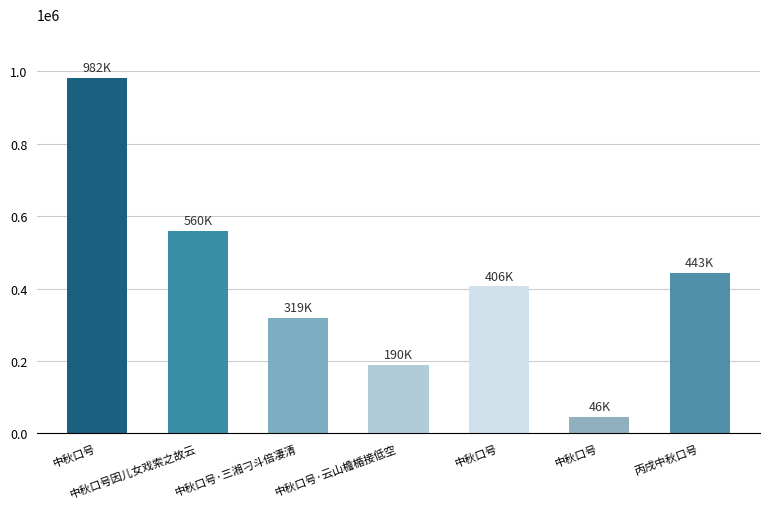

How many bars are there in total?

7